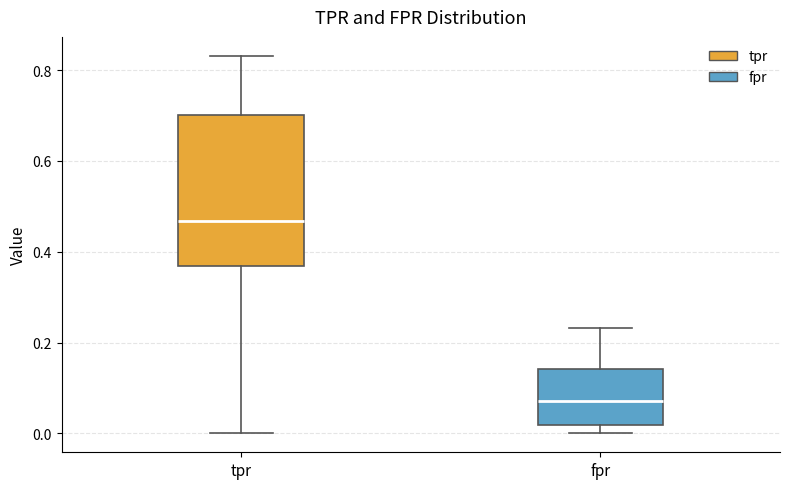

Which box is the tallest, from its lower edge to its upper edge?

tpr